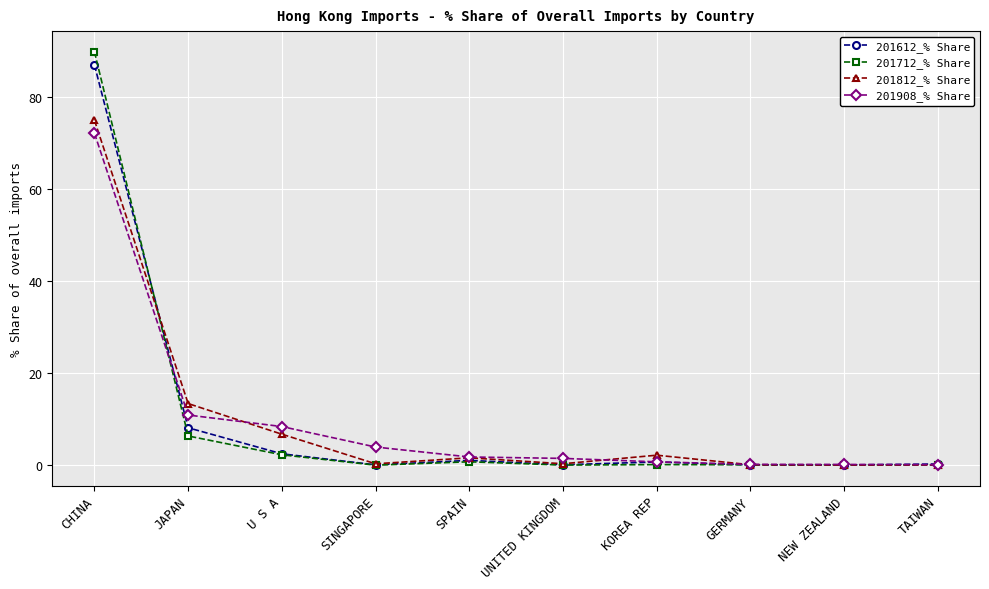

What is the value of the 201612_% Share point at the 1st from the left?

86.9